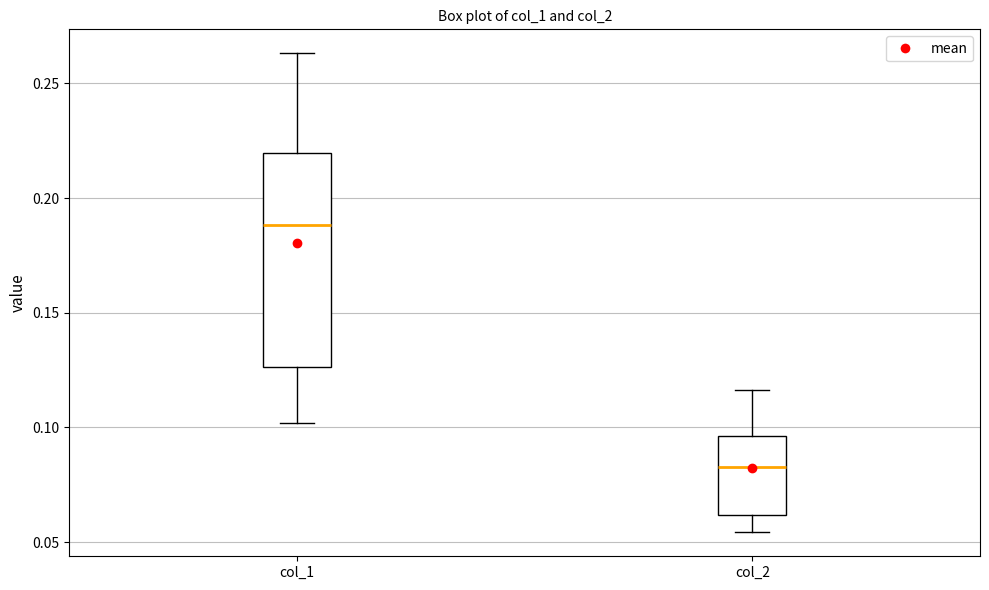

Which box is the tallest, from its lower edge to its upper edge?

col_1